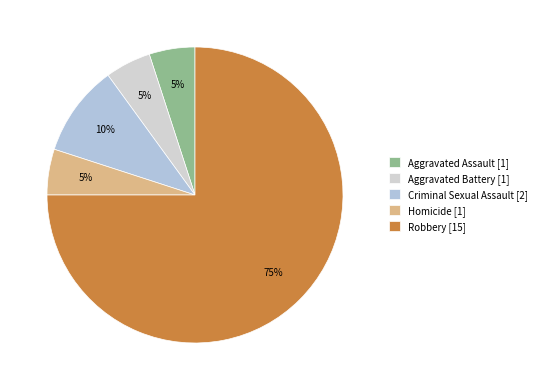

How many segments does this pie chart have?

5